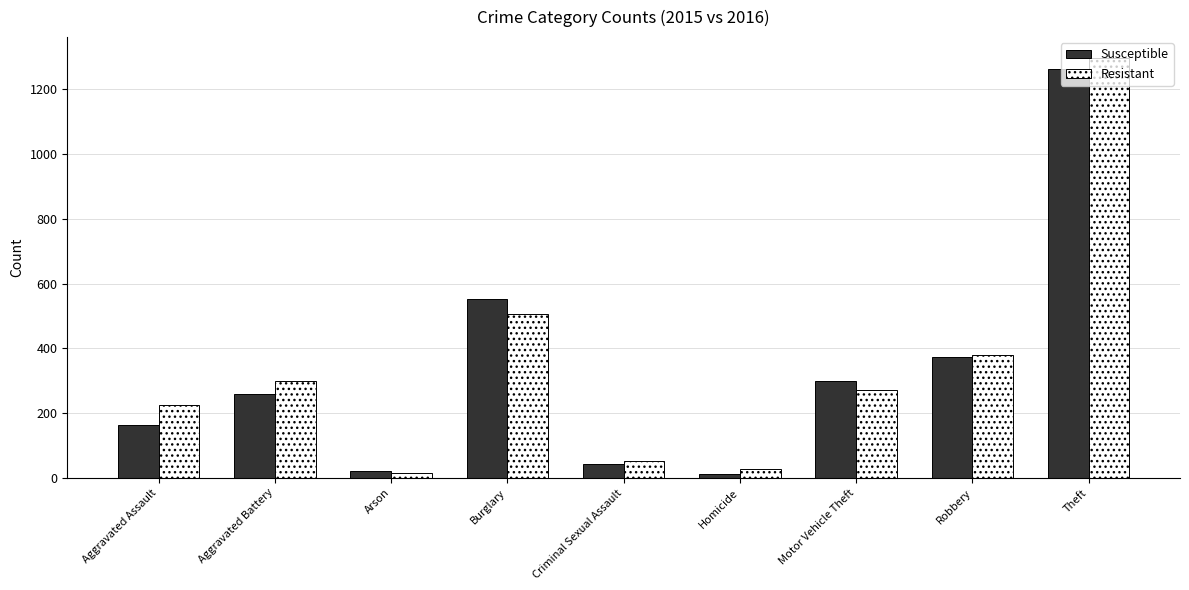

The Susceptible series shows 372 at Robbery. True or false?

True